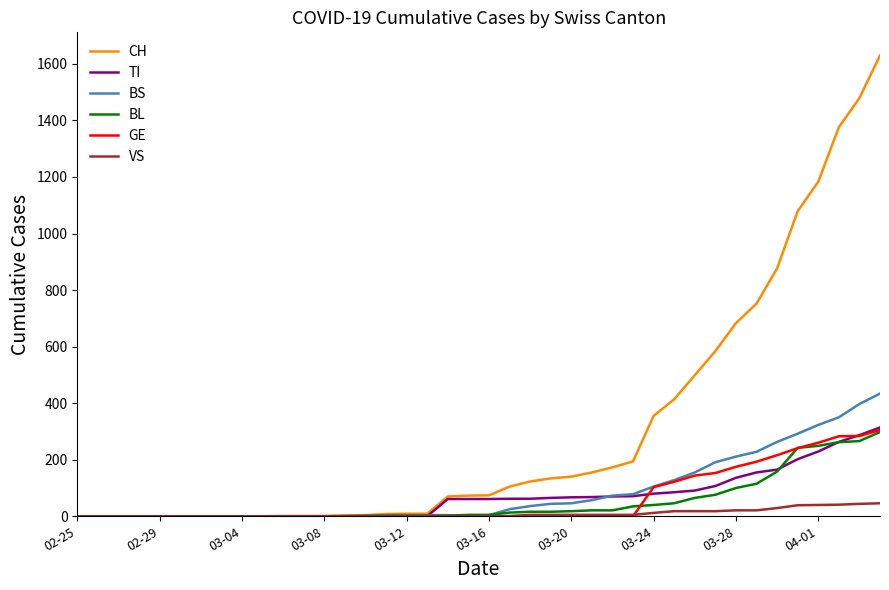

What is the highest value of the GE series?

305